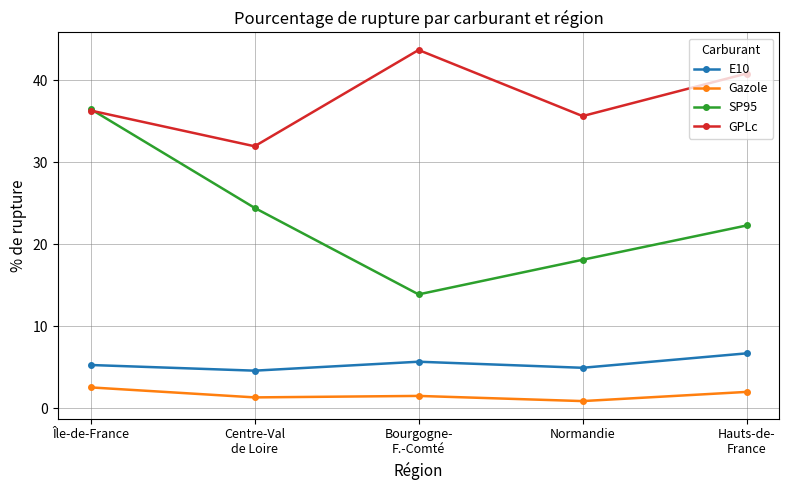

True or false: E10 and SP95 cross at least once.

False